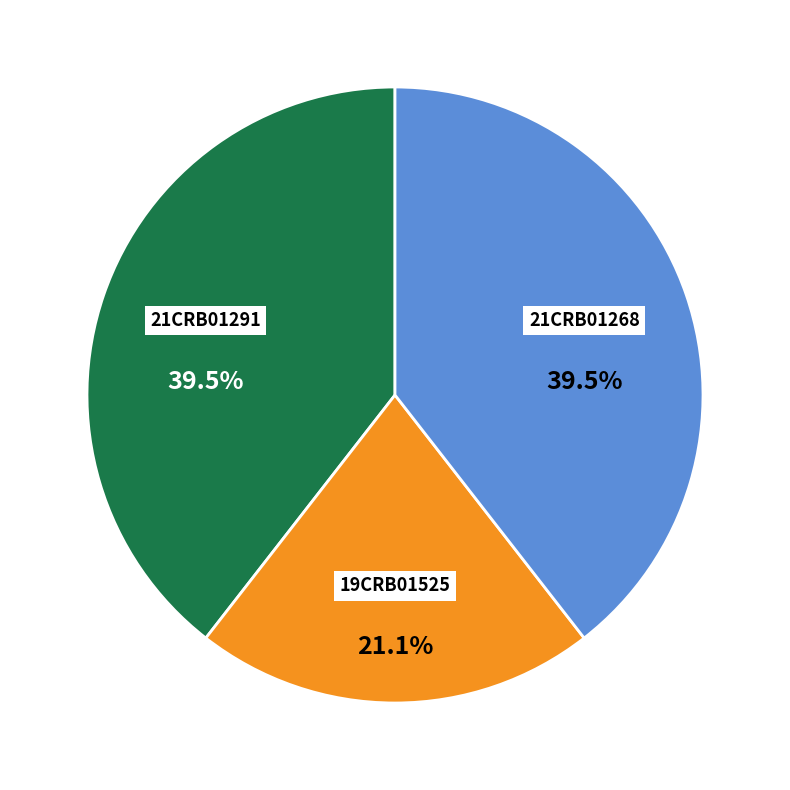

How many segments does this pie chart have?

3